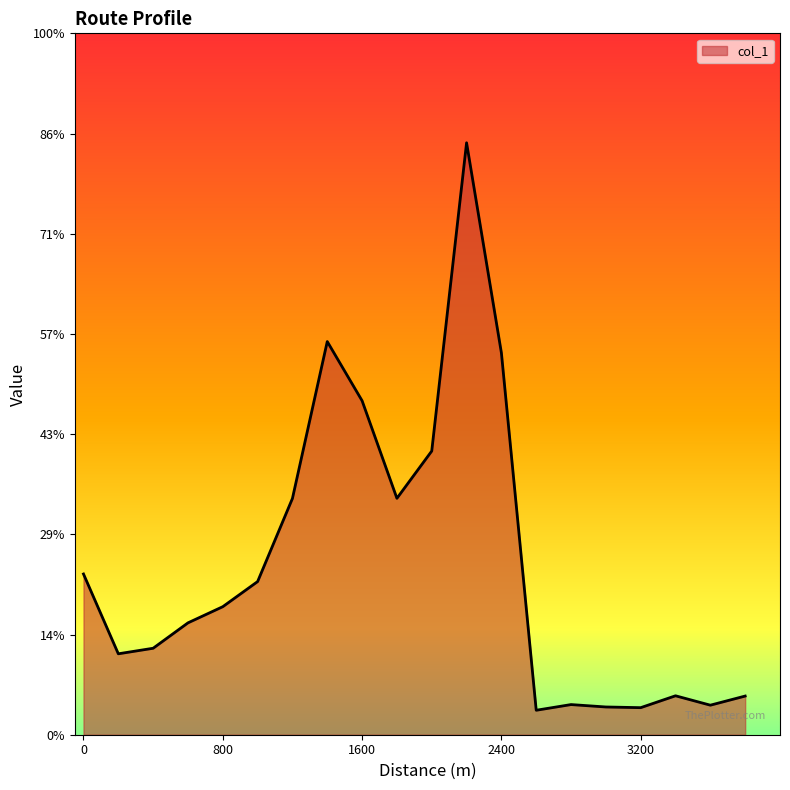

What is the greatest value displayed?

29.5